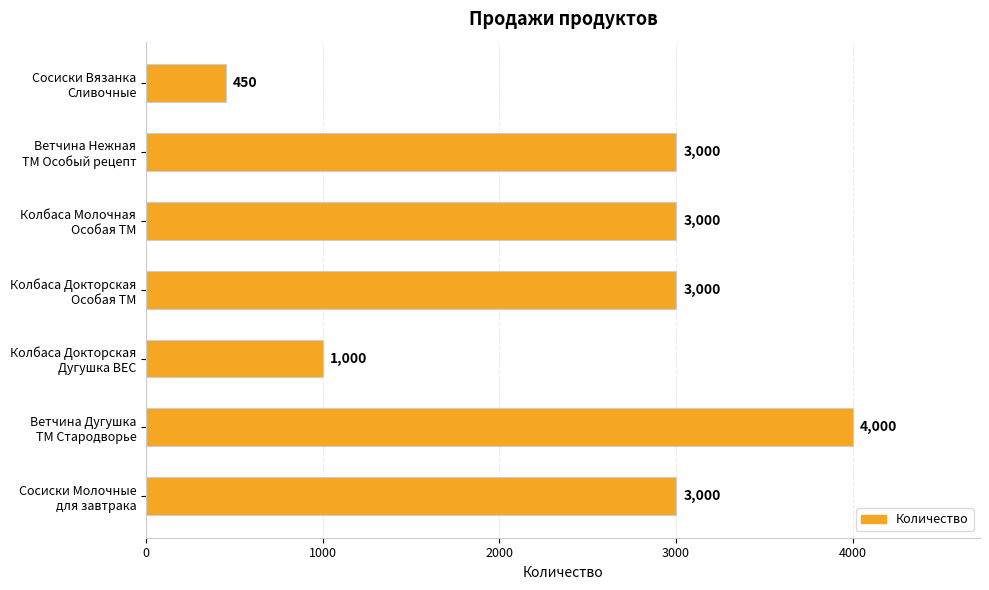

What is the smallest value displayed?

450